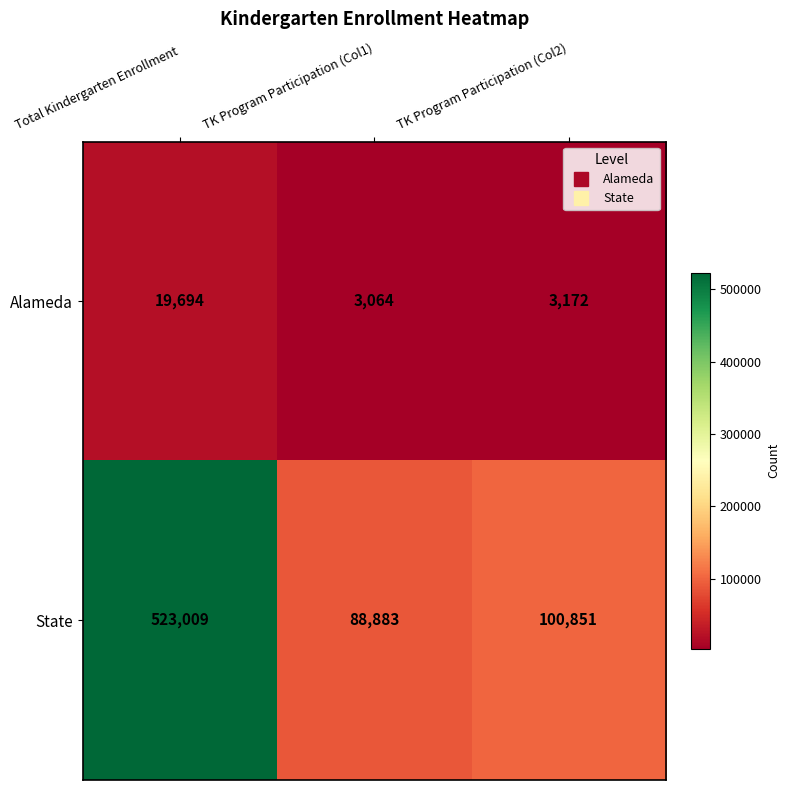

What is the sum of the Alameda values at Total Kindergarten Enrollment and TK Program Participation (Col1)?

22758